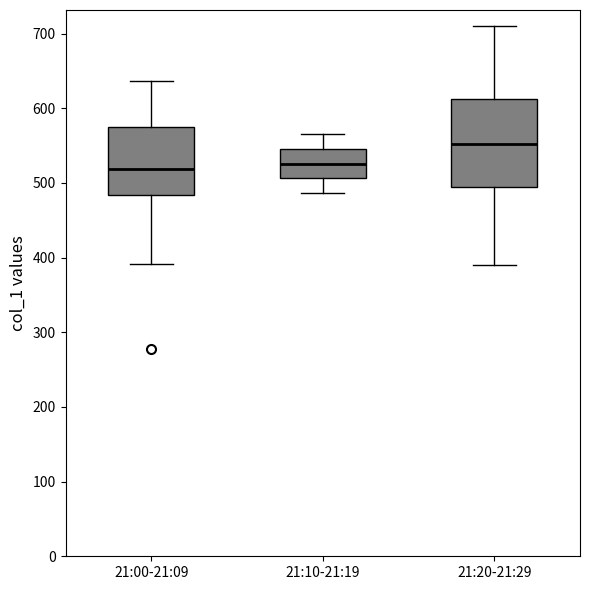

Where does the lower whisker of the box for 21:20-21:29 end on the y-axis? The values are not printed on the chart, so give them approximately, as read against the axis.

390